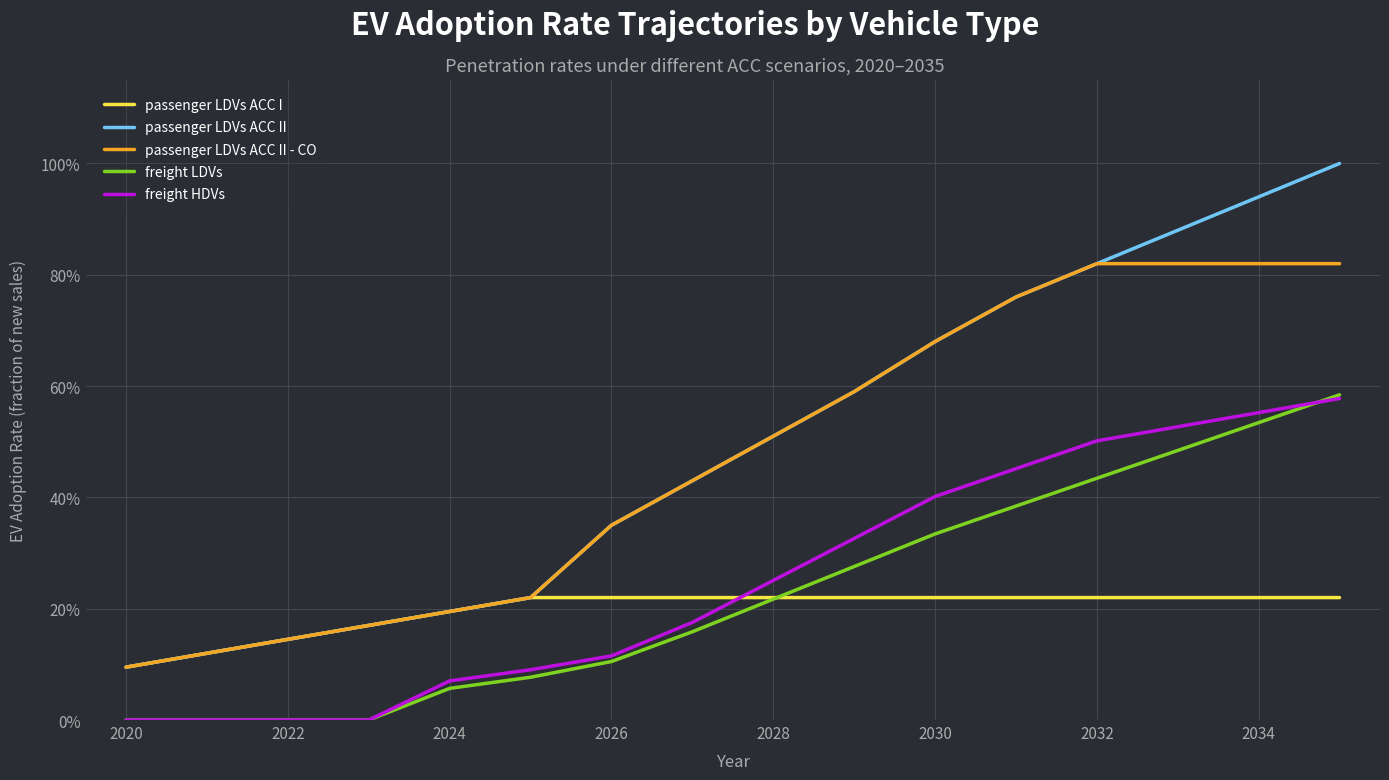

Does the chart have visible grid lines?

Yes